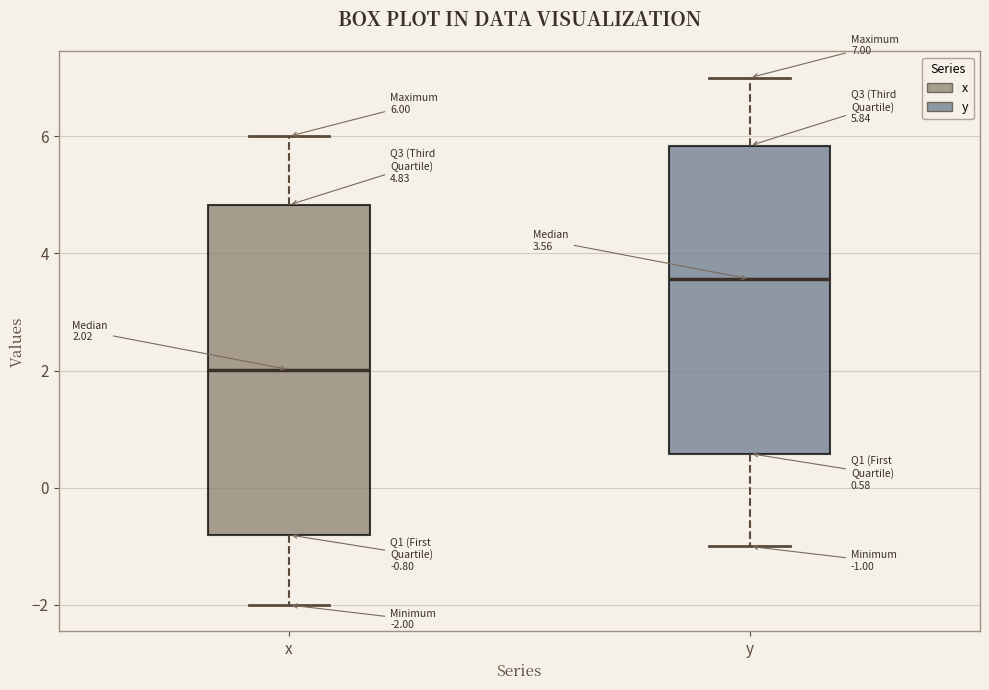

Which box's median line is the lowest?

x